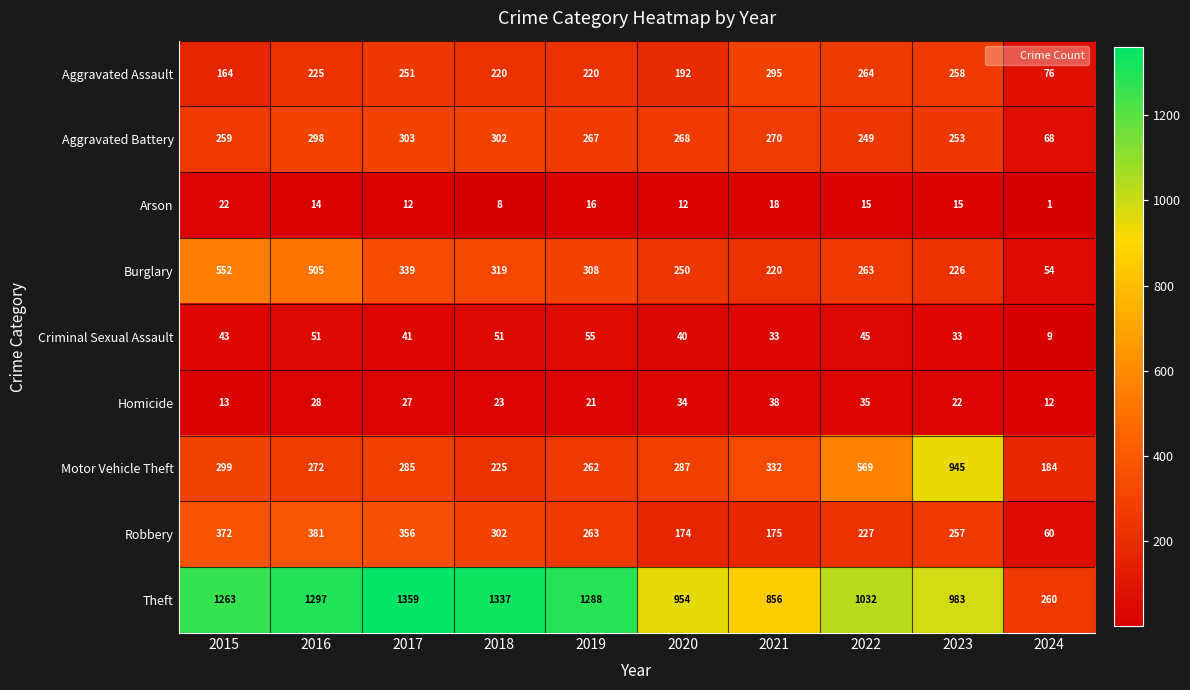

Count the number of categories in the chart.

10